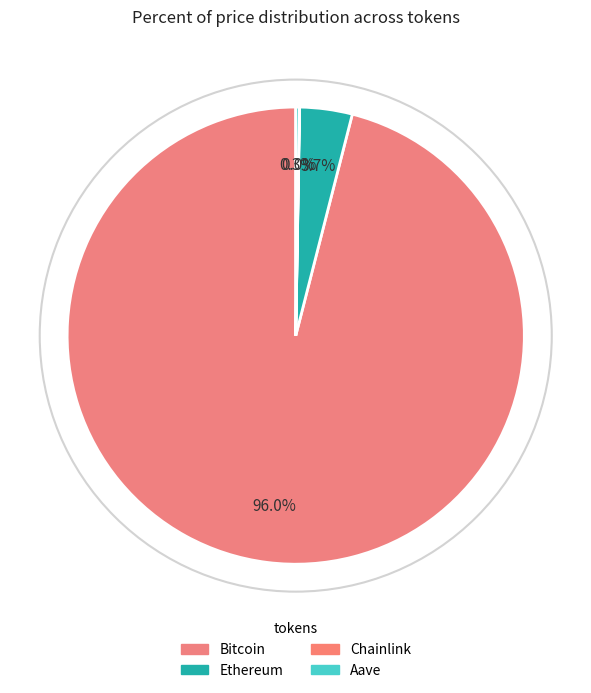

Which slice represents more than half of the pie?

Bitcoin